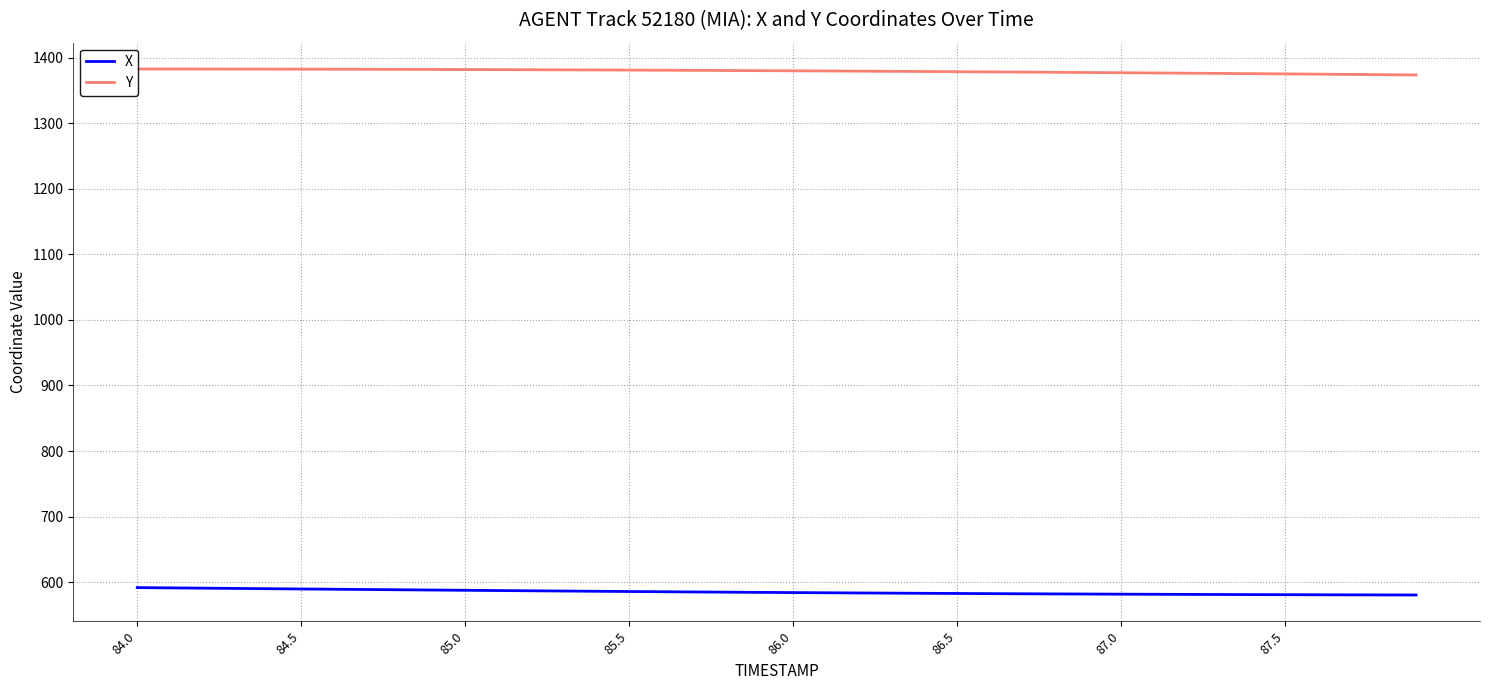

What is the average value of the Y series?

1379.6